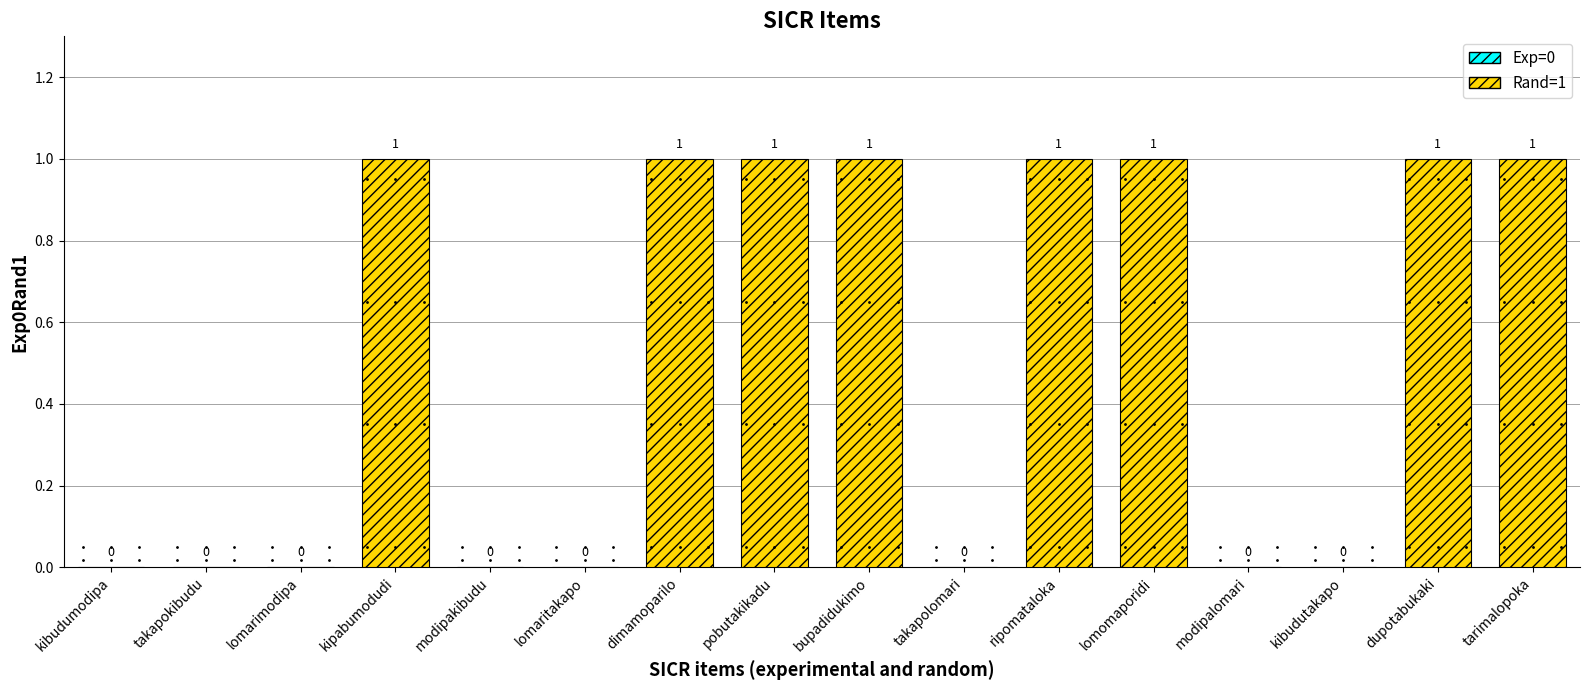

What is the sum of all values?

8